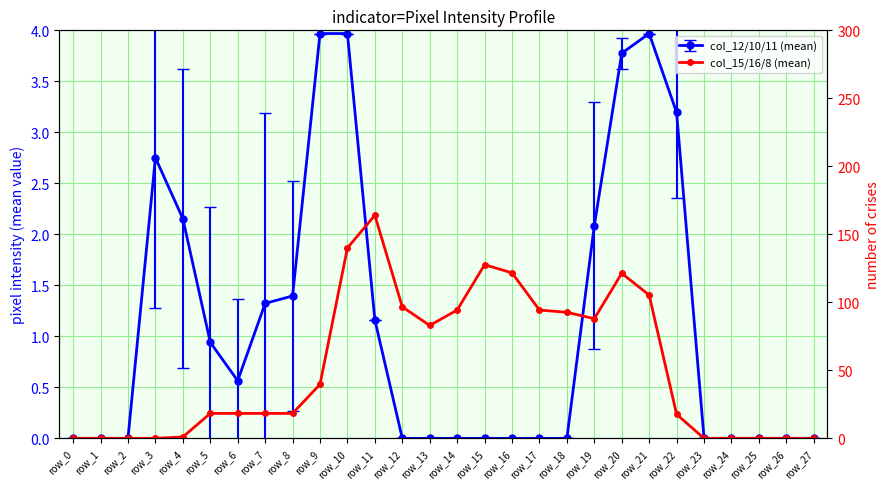

Reading left to right, transcribe all the data shown in this chart.

0.0	0.0	0.0	0.0	1.0	18.3	18.3	18.3	18.3	39.7	140.0	164.0	96.7	83.0	94.3	127.7	121.7	94.3	92.7	88.0	121.3	105.3	17.7	0.0	0.0	0.0	0.0	0.0